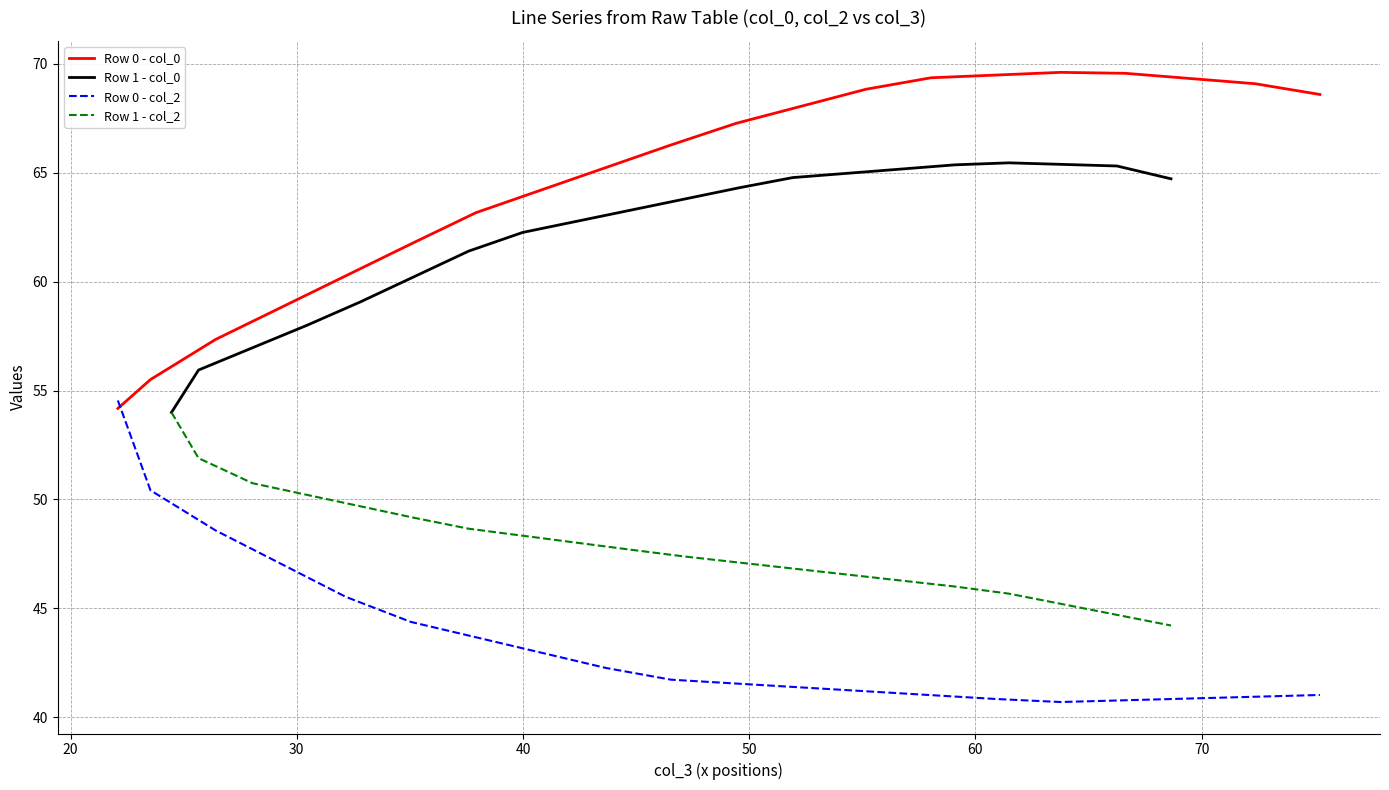

How many values in the Row 1 - col_0 series are below 63?

9